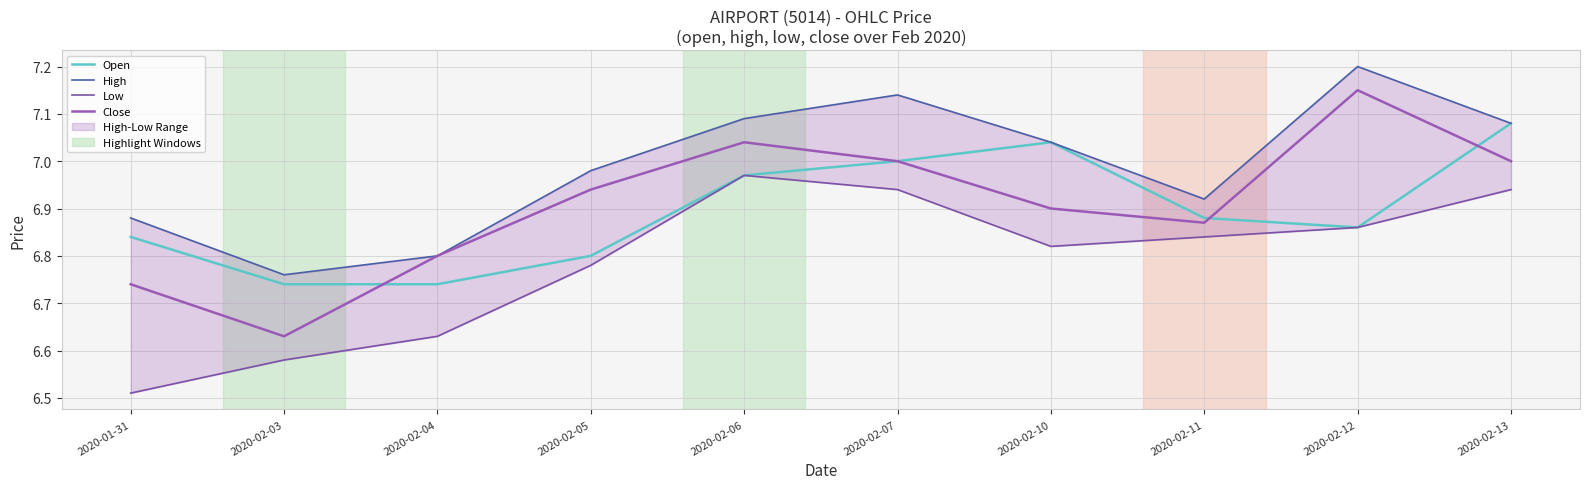

Where is Low nearest to the value 6?

2020-01-31